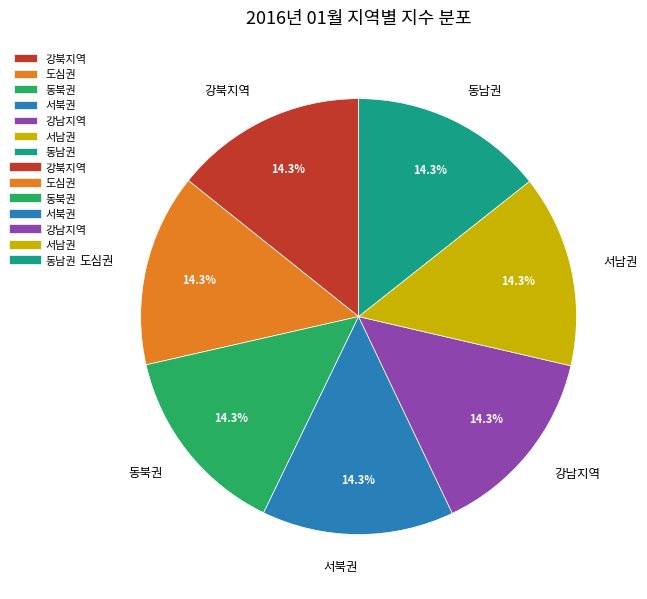

What percentage is the 강남지역 slice, to the nearest percent?

14%